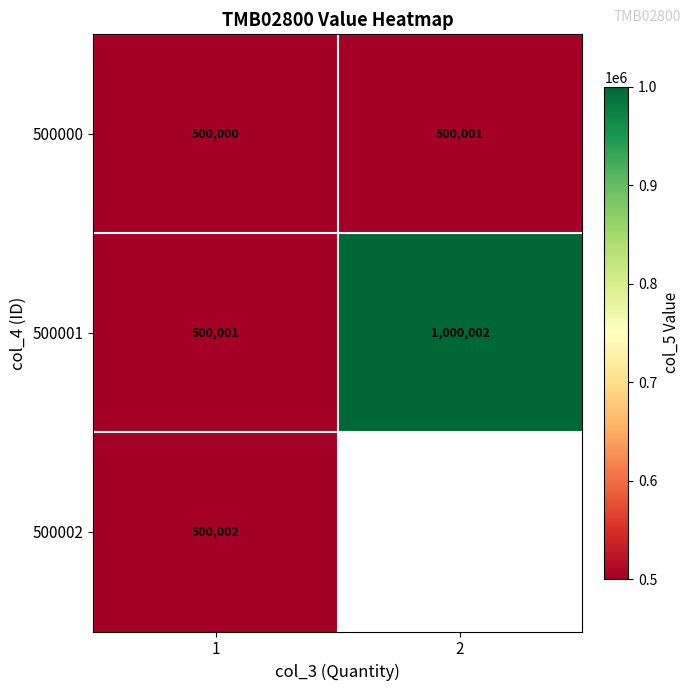

At 1, list the series in order from largest to smallest.

500002, 500001, 500000